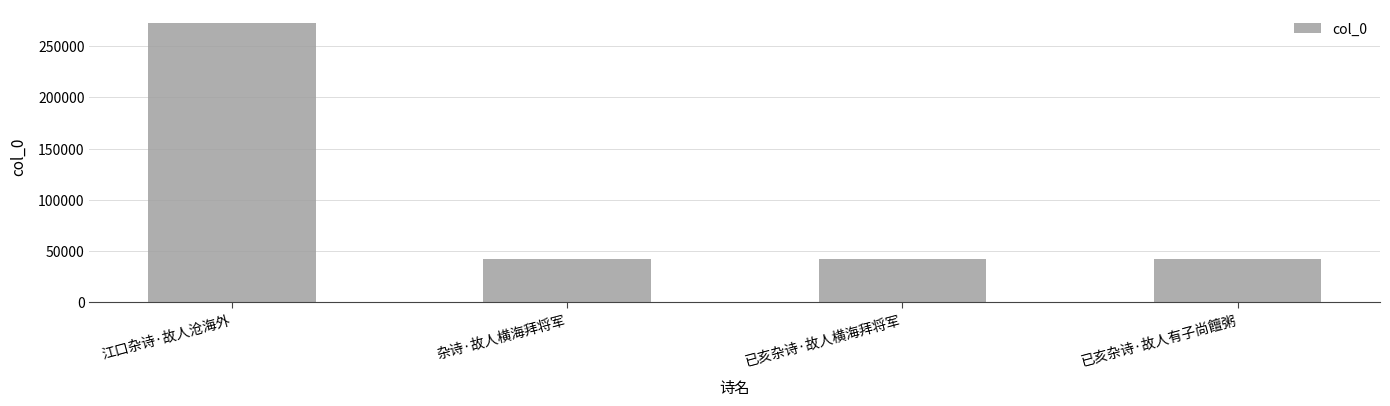

What is the value of the 1st bar from the left?

272075